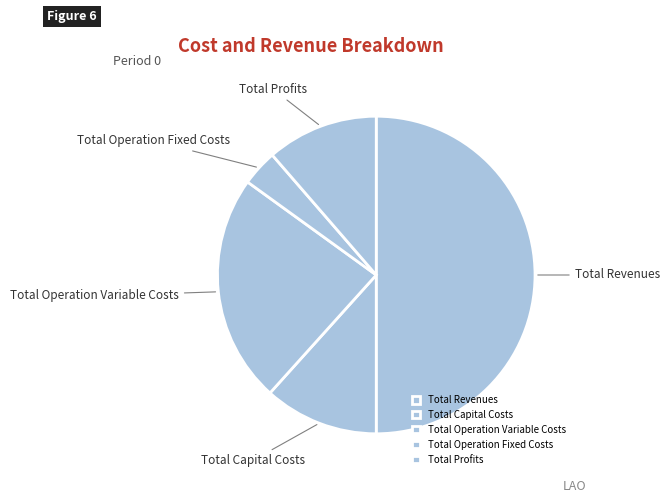

How many slices are in this pie chart?

5